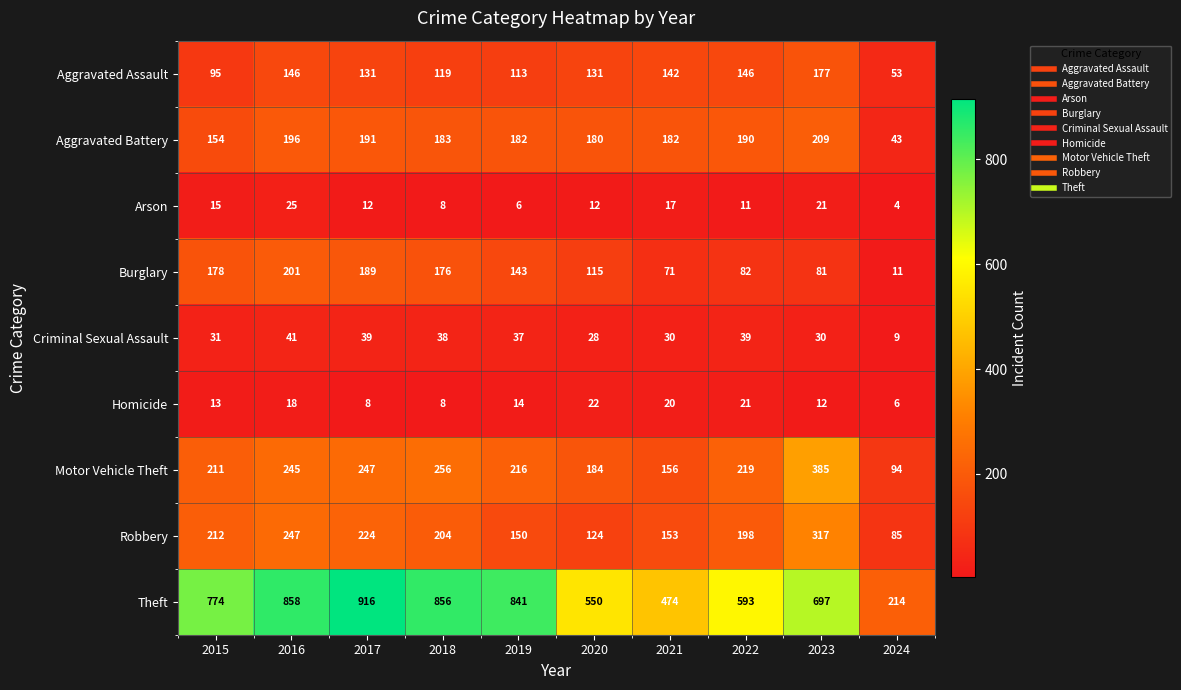

Which label corresponds to the largest value in the chart?

2017